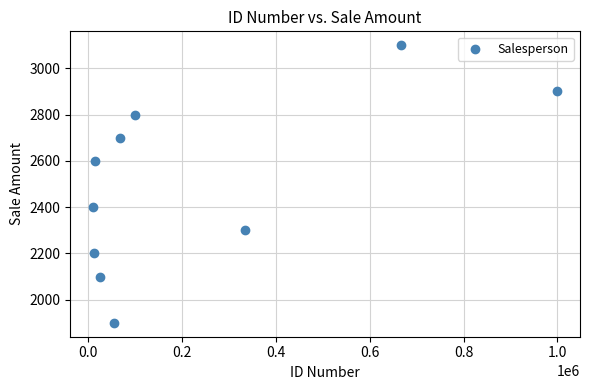

What is the average Y value?

2500